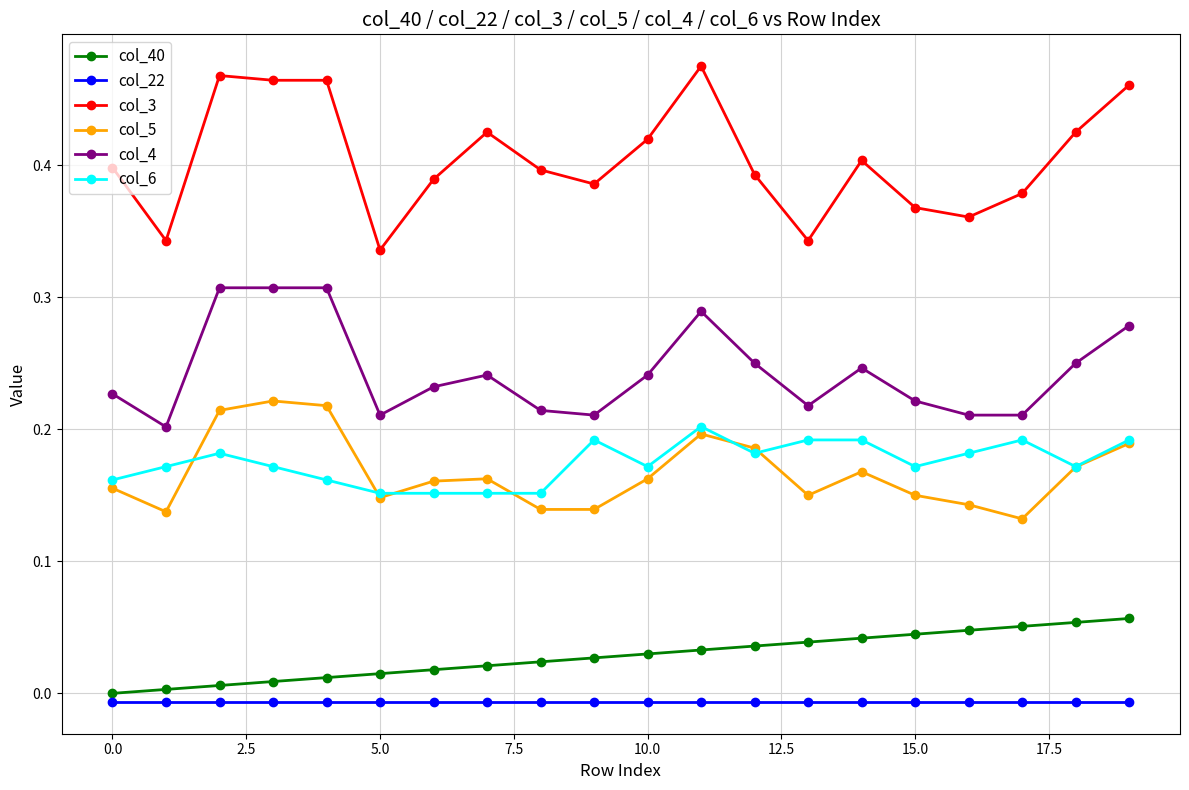

How many interior local peaks does the col_5 series have?

4